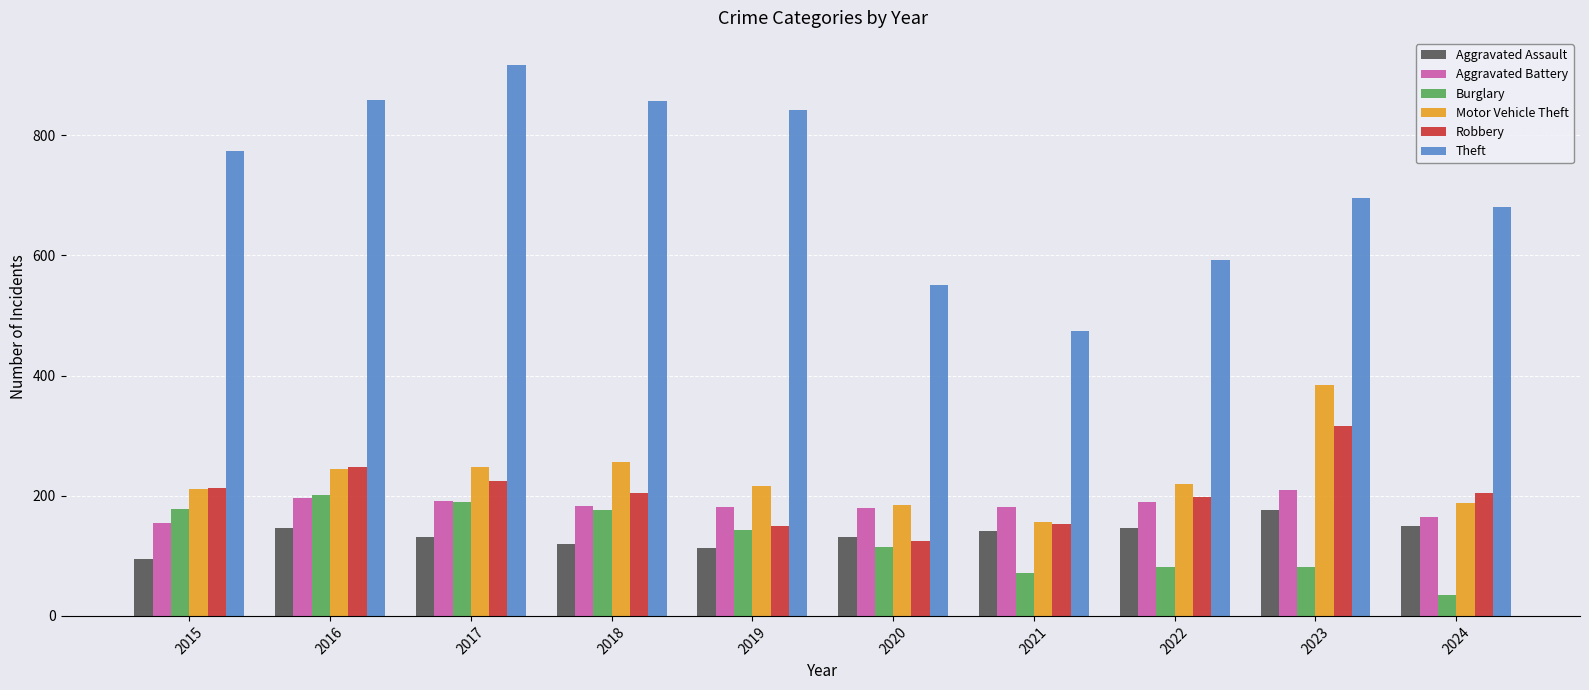

Which series has the widest spread of values?

Theft